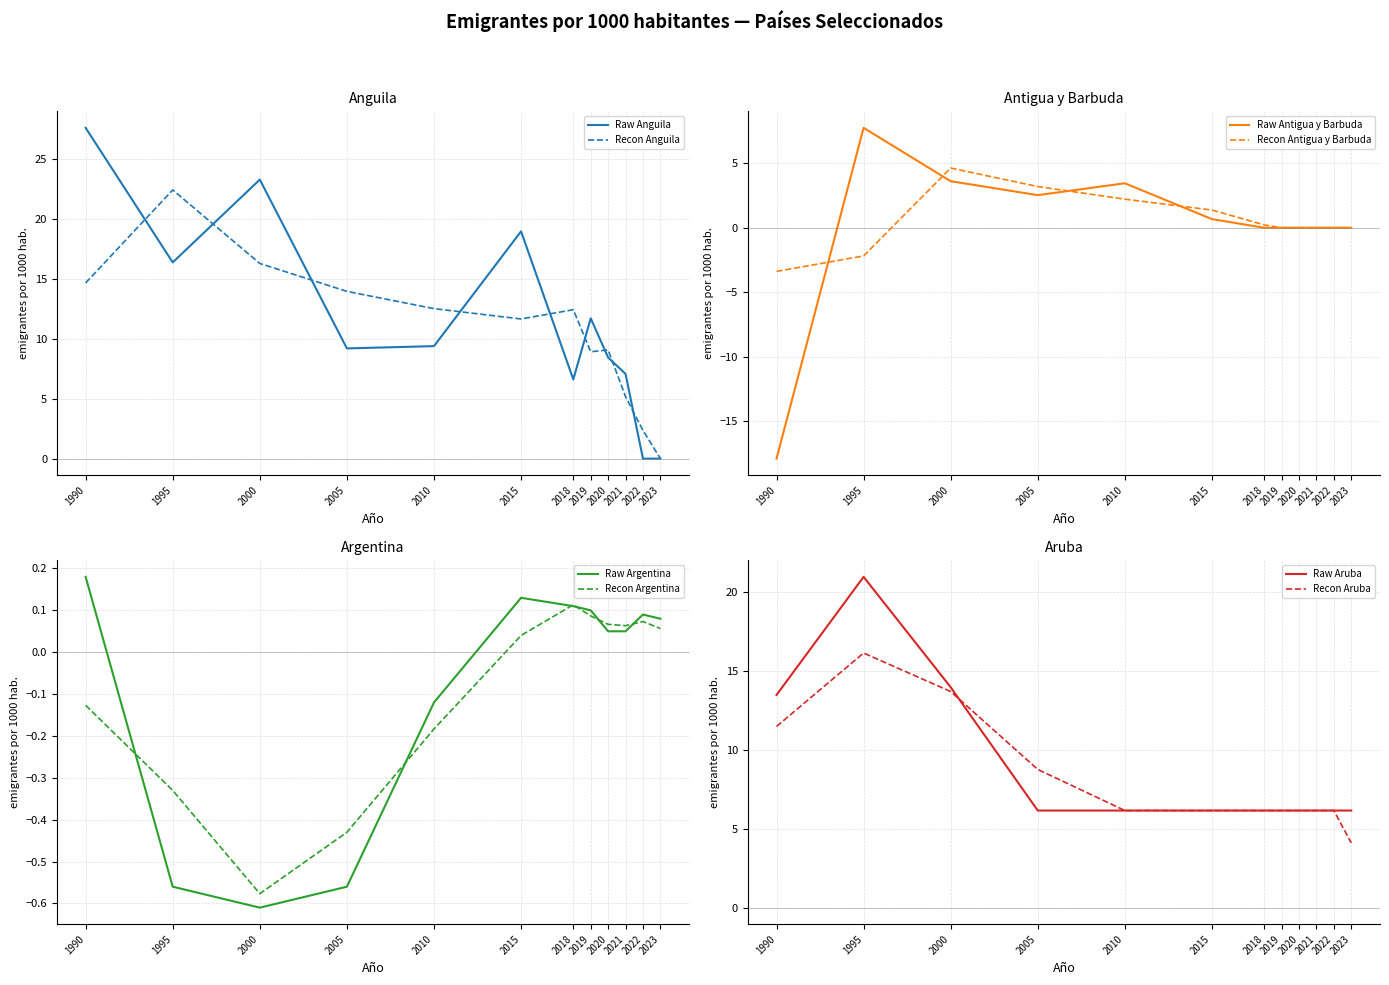

Reading left to right, what are all the values shown in this chart?

Anguila: 1990=27.6	1995=16.4	2000=23.3	2005=9.2	2010=9.4	2015=19.0	2018=6.6	2019=11.7	2020=8.4	2021=7.1	2022=0.0	2023=0.0
Antigua y Barbuda: 1990=-17.9	1995=7.8	2000=3.6	2005=2.5	2010=3.5	2015=0.7	2018=0.0	2019=0.0	2020=0.0	2021=0.0	2022=0.0	2023=0.0
Argentina: 1990=0.2	1995=-0.6	2000=-0.6	2005=-0.6	2010=-0.1	2015=0.1	2018=0.1	2019=0.1	2020=0.1	2021=0.1	2022=0.1	2023=0.1
Aruba: 1990=13.5	1995=20.9	2000=14.0	2005=6.2	2010=6.2	2015=6.2	2018=6.2	2019=6.2	2020=6.2	2021=6.2	2022=6.2	2023=6.2